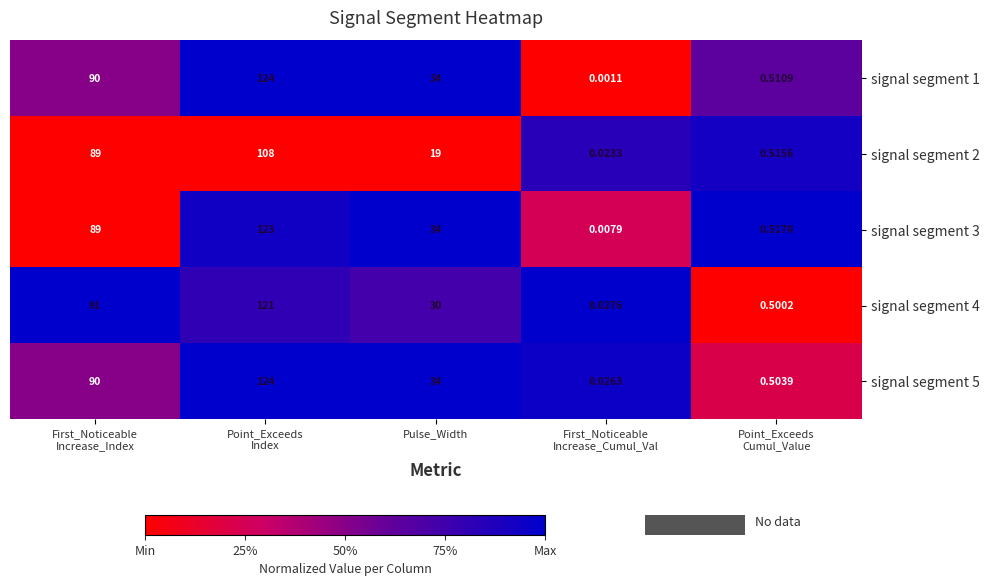

How many data points does each series have?

5